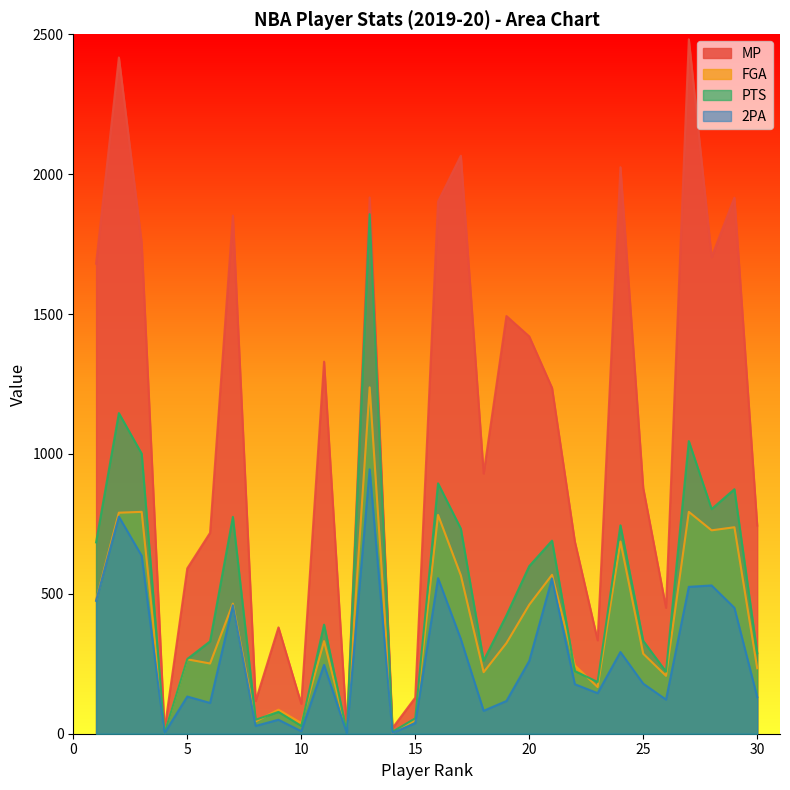

What are all the series names shown in the legend?

MP, FGA, PTS, 2PA